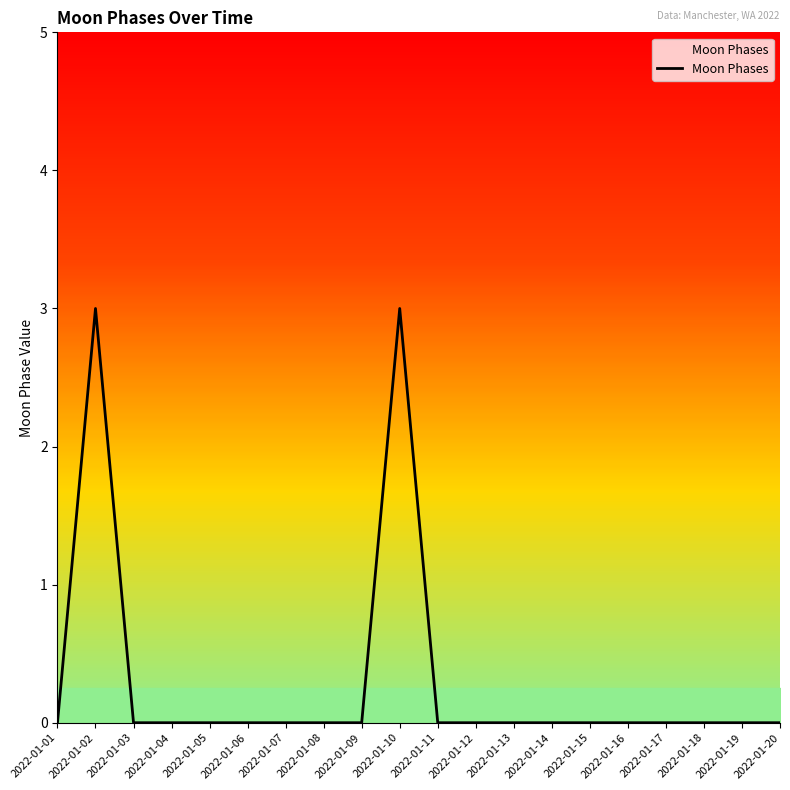

What is the maximum value shown in the chart?

3